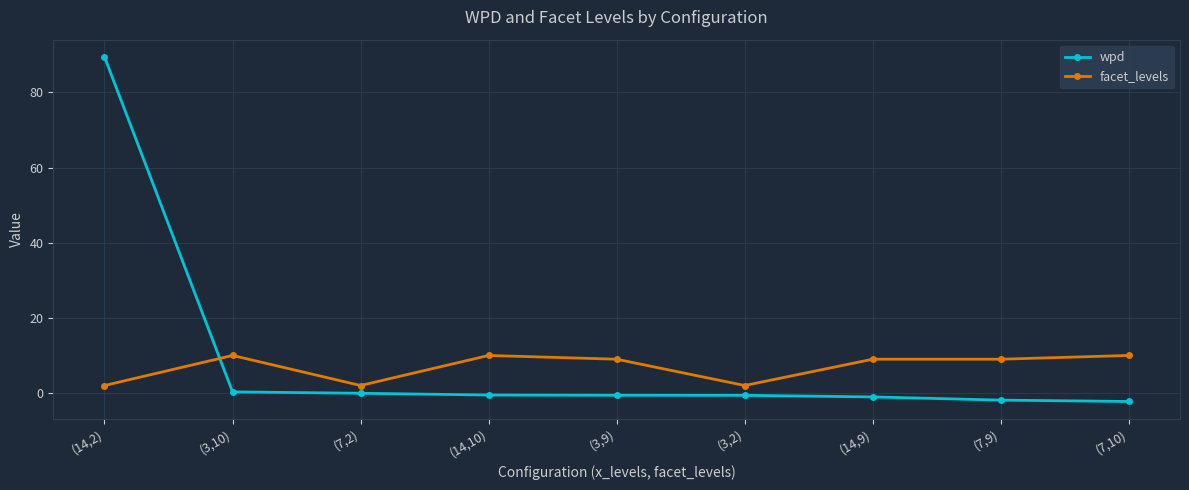

At which category is the sum across all series the highest?

(14,2)